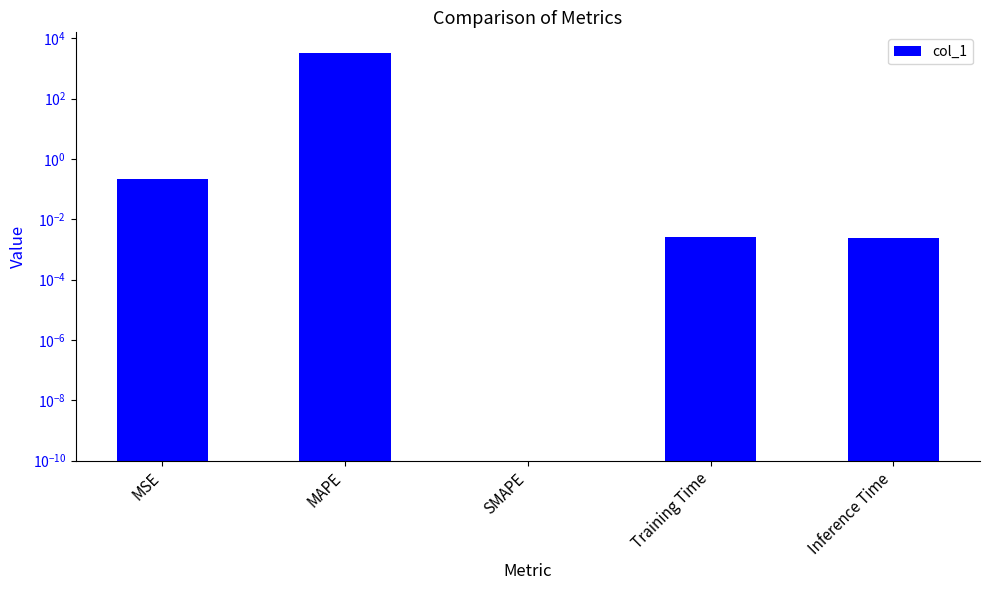

The chart shows a value of 0.0 at SMAPE. True or false?

True